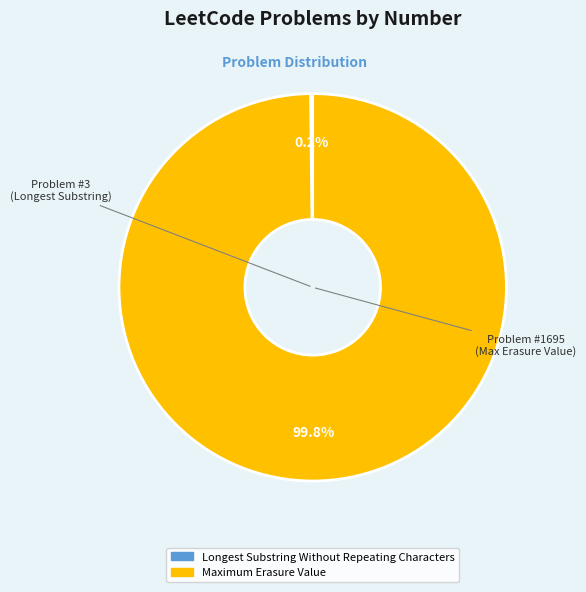

Which category has the biggest portion of the pie?

Maximum Erasure Value